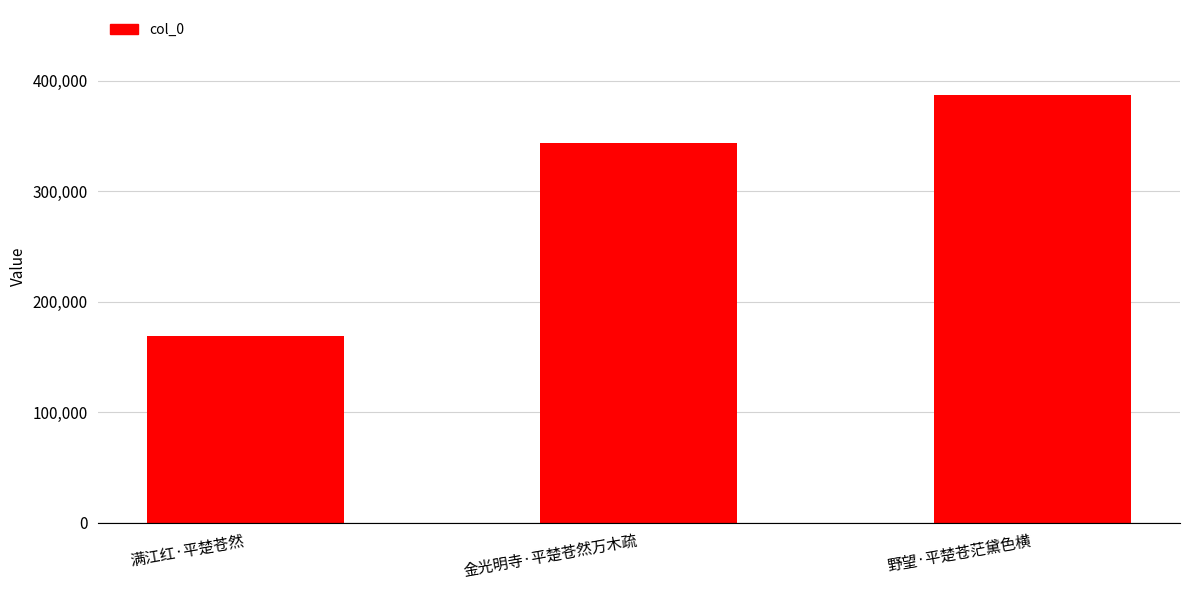

Count the values in the range 169178 to 386519.

3